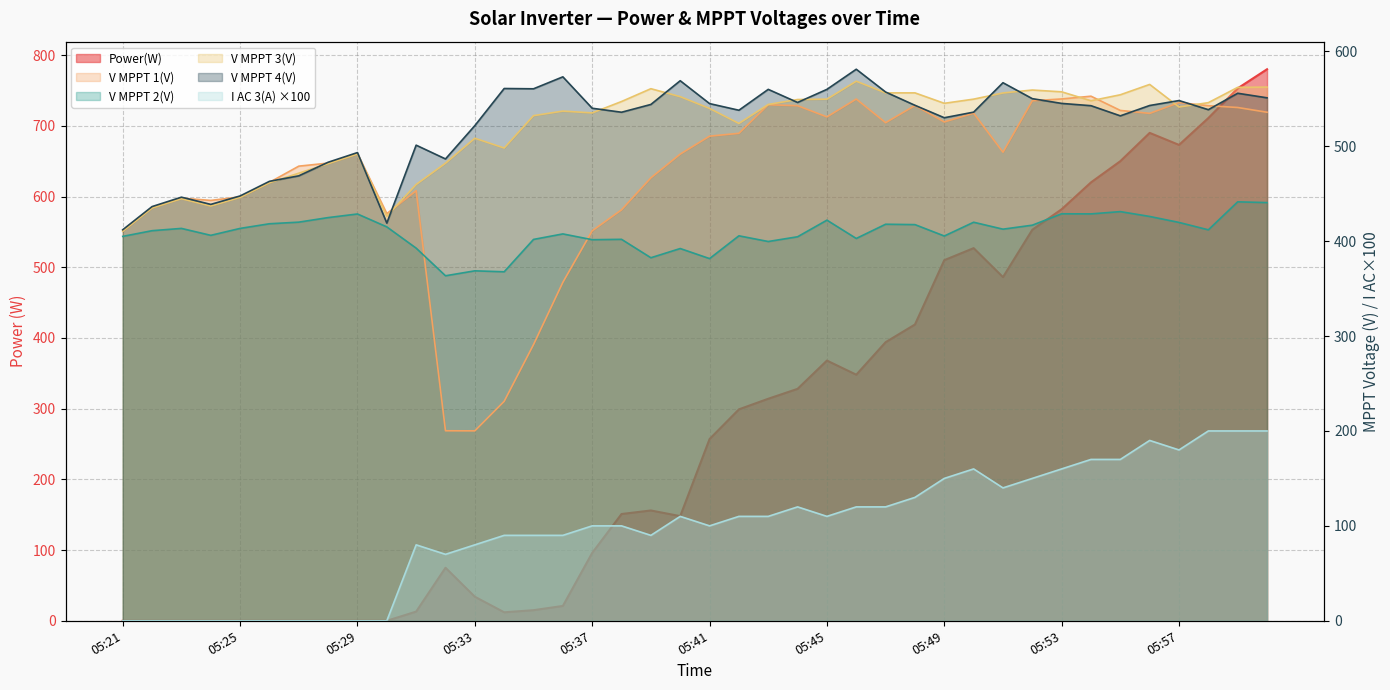

True or false: V MPPT 2(V) and V MPPT 3(V) intersect in this chart.

False